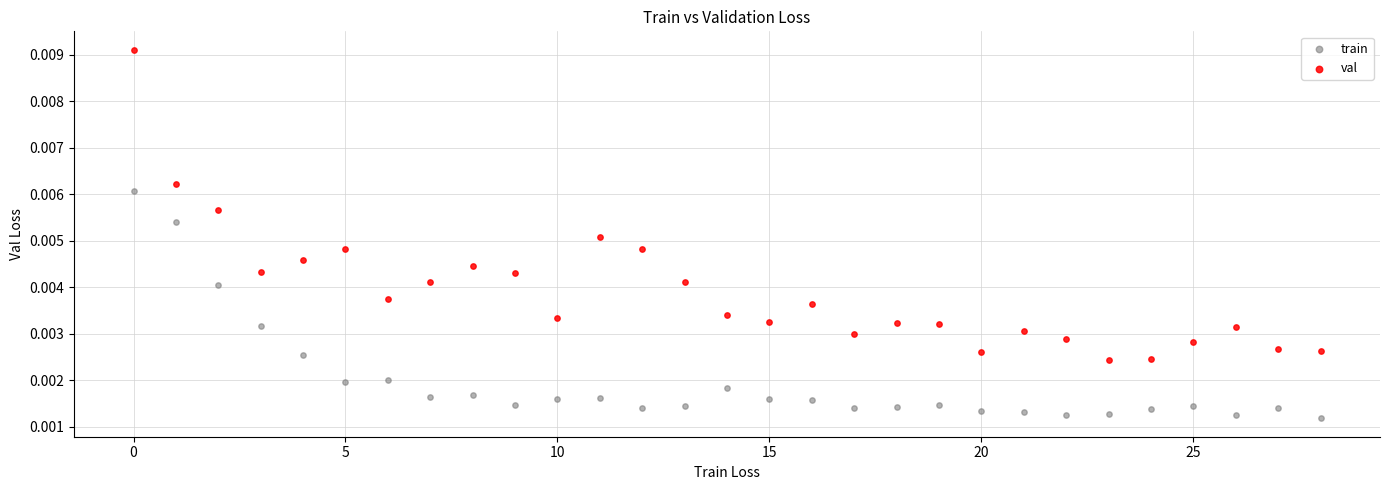

What are all the series names shown in the legend?

train, val